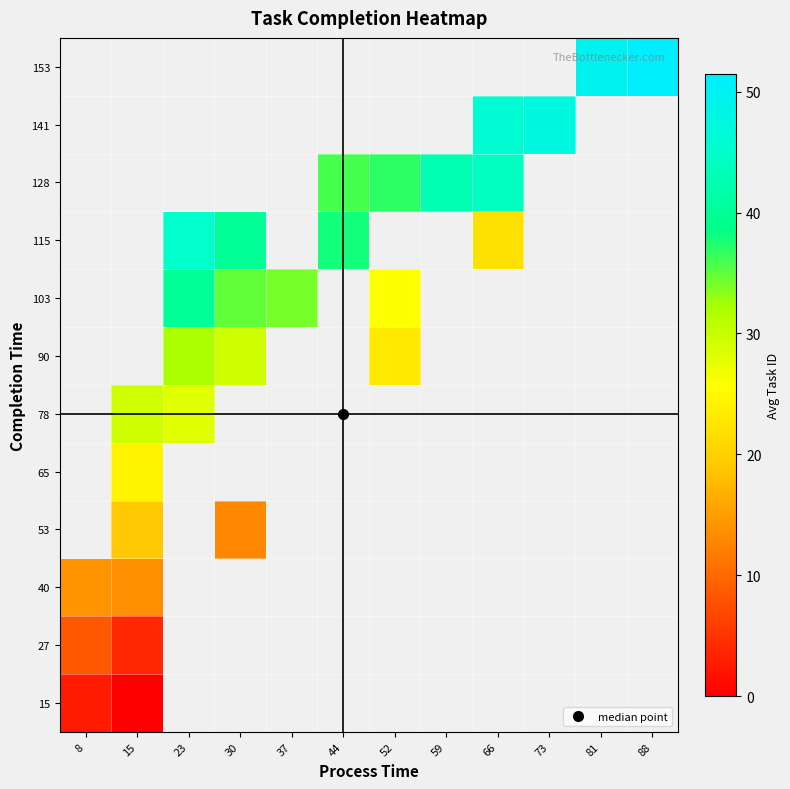

How many series are shown in this chart?

12